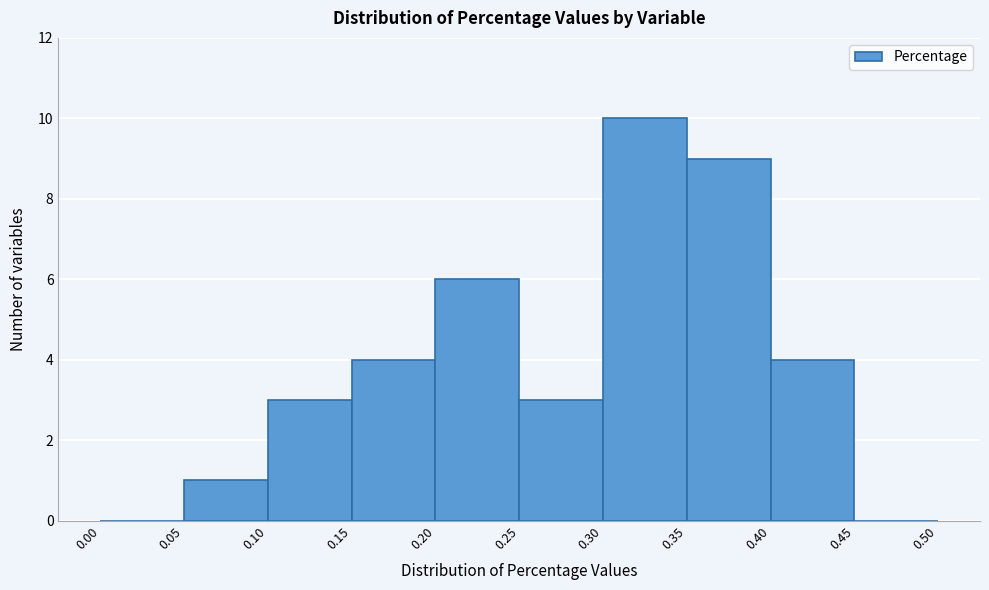

What is the height of the bar covering 0.15 to 0.20 on the x-axis? The values are not printed on the chart, so give them approximately, as read against the axis.

4